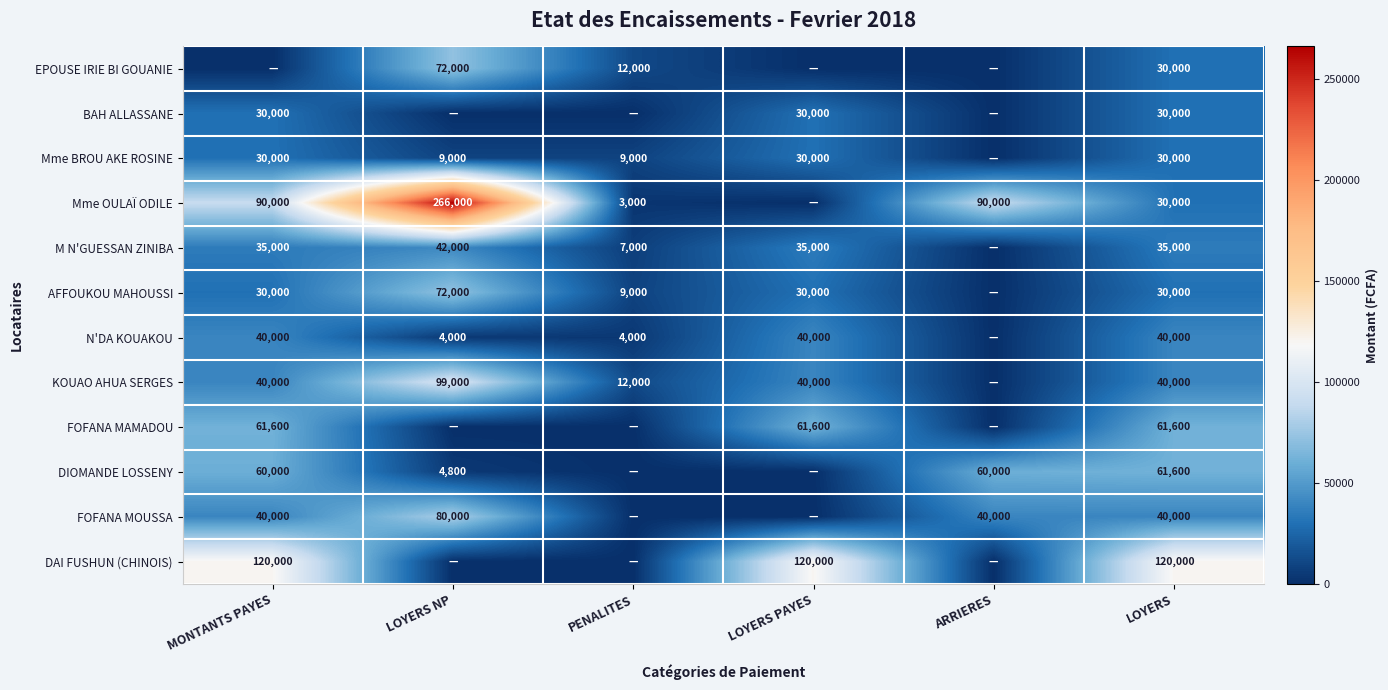

How many series are shown in this chart?

12